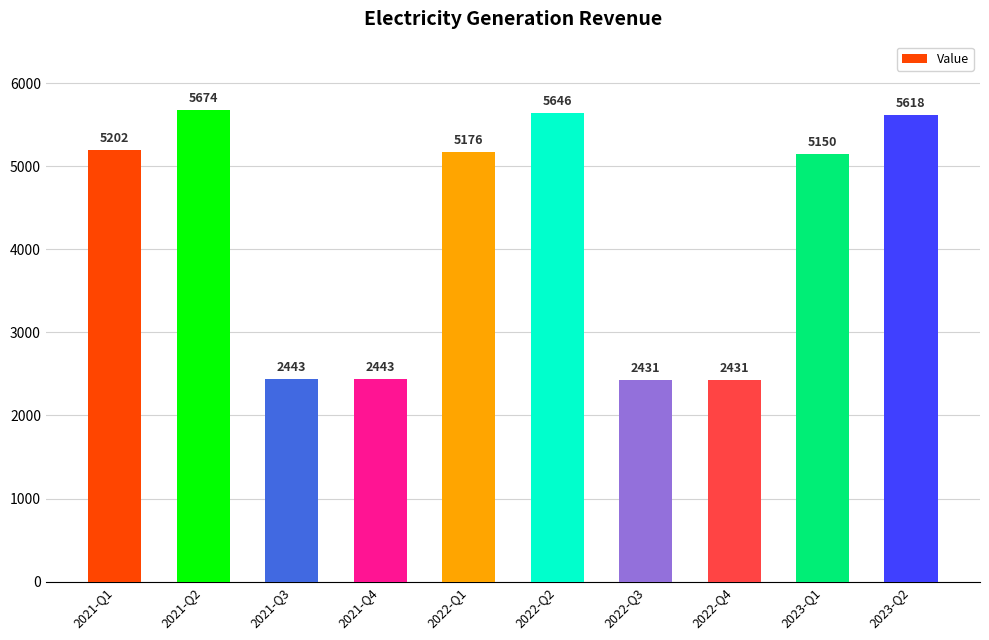

What is the label of the 3rd bar from the left?

2021-Q3